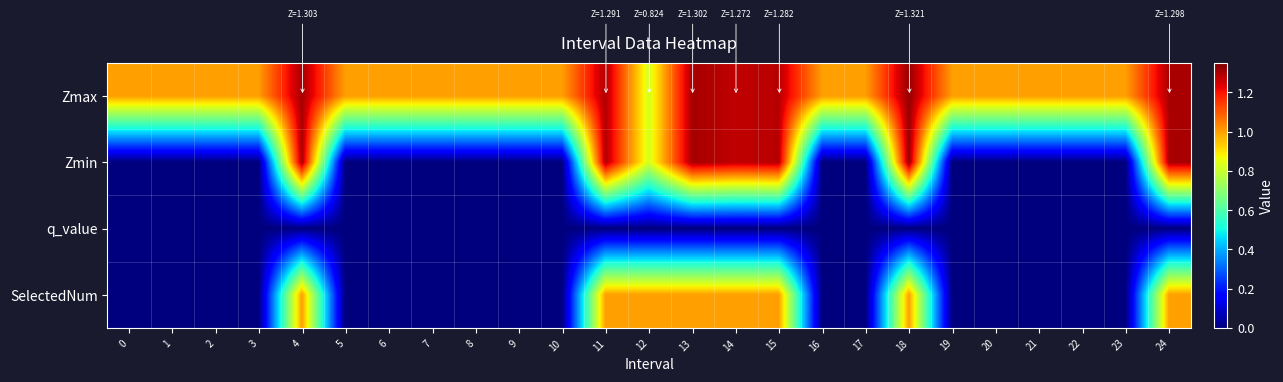

Which series has the largest total across all categories?

Zmax